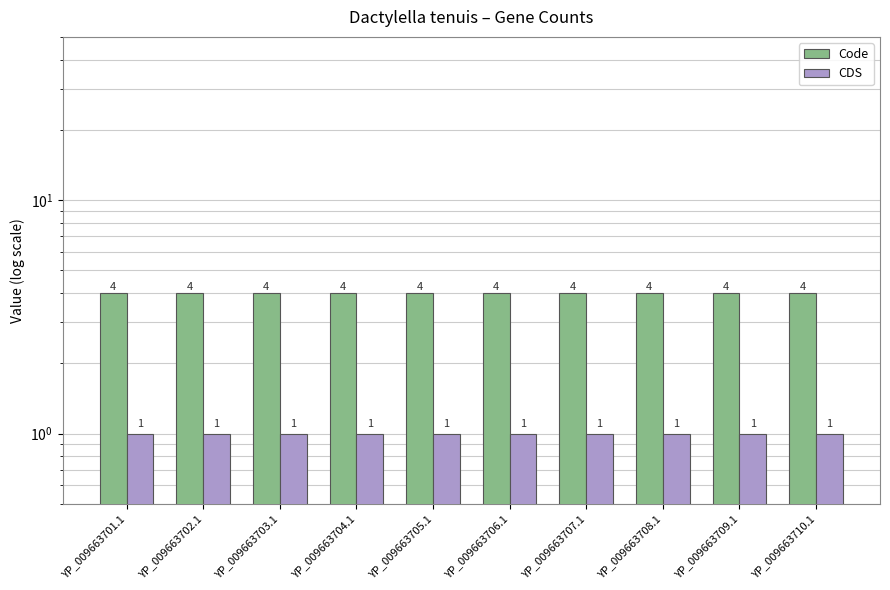

Which series changed the most between YP_009663705.1 and YP_009663708.1?

Code